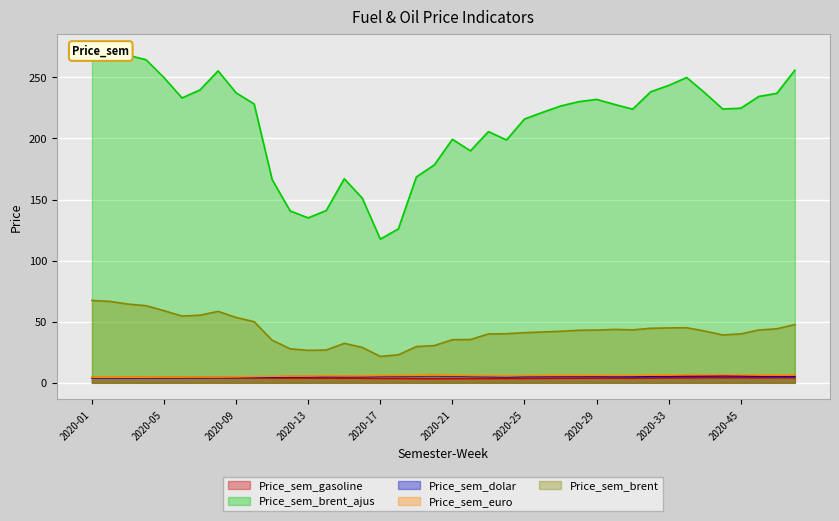

What is the value of the Price_sem_gasoline point at the 34th from the left?

4.1